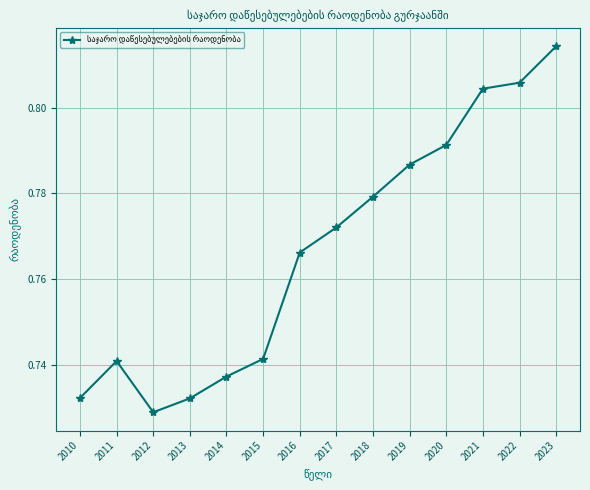

Where is the first local maximum?

2011